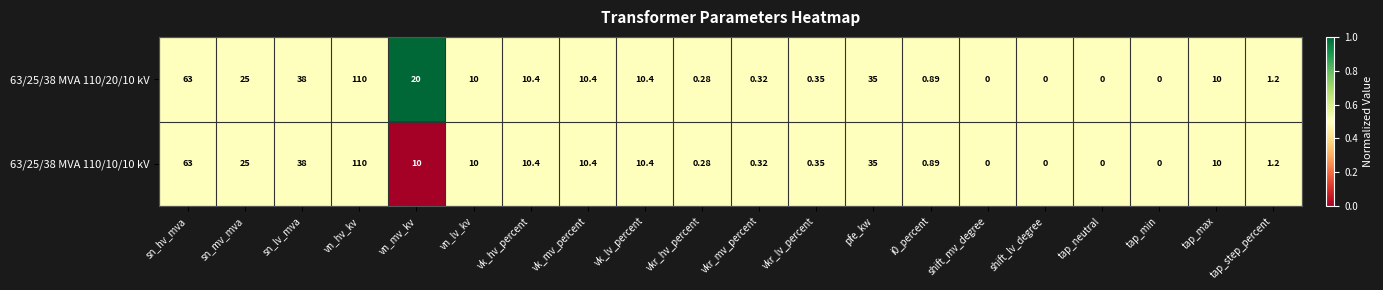

Where is 63/25/38 MVA 110/20/10 kV nearest to the value 55?

sn_hv_mva